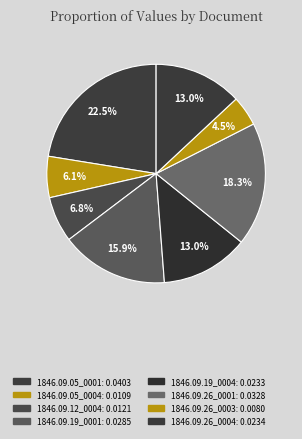

Count the number of slices in the pie.

8